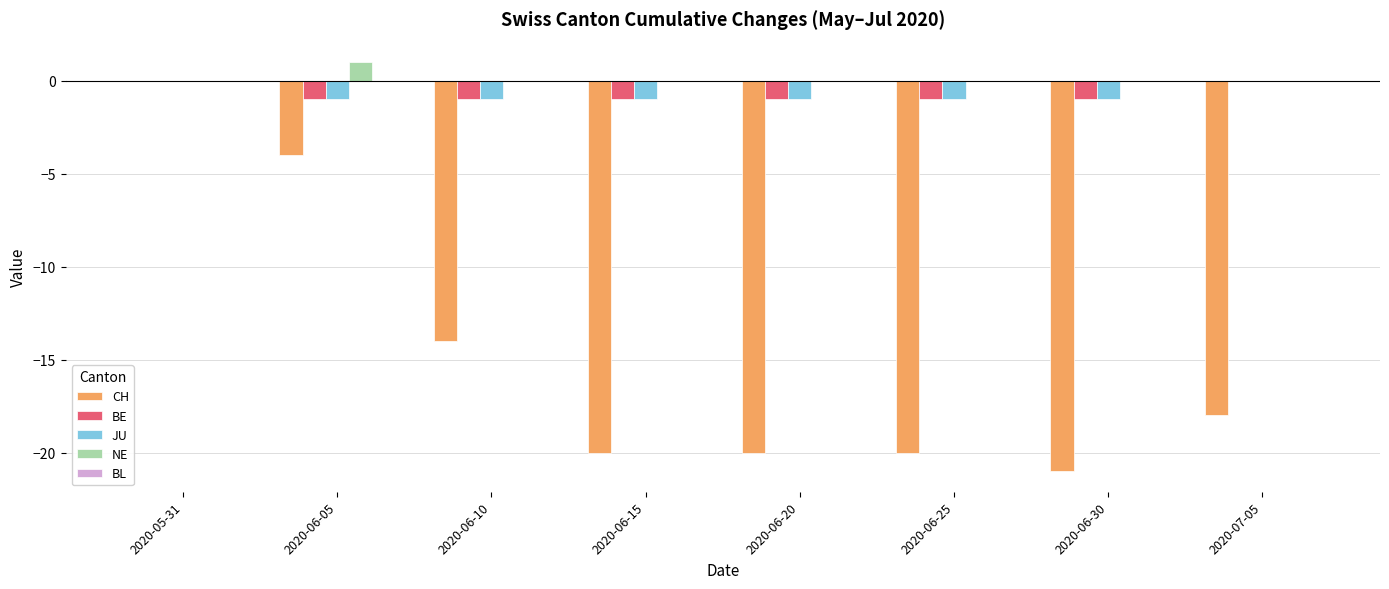

The value of JU at 2020-06-25 is -1. True or false?

True